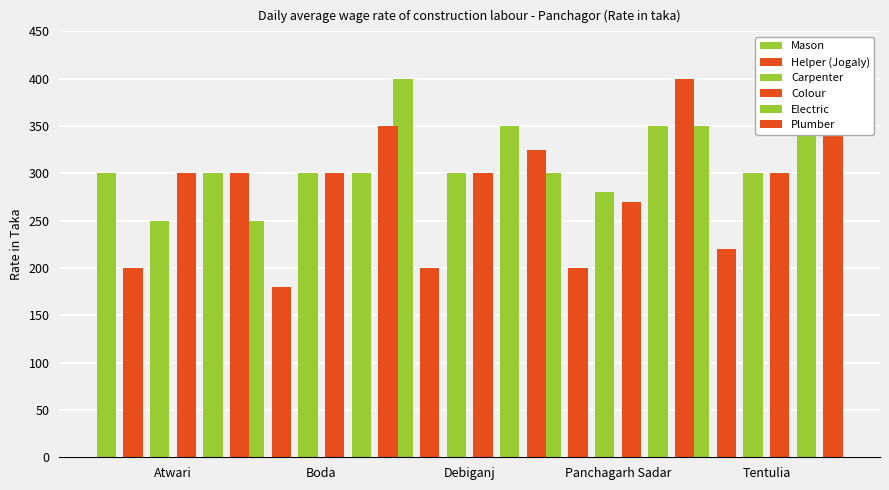

True or false: Carpenter has a value of 300 at Boda.

True